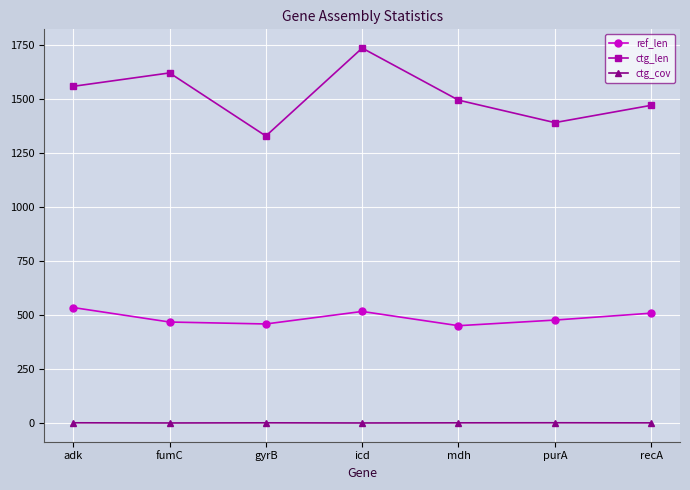

What is the maximum value shown in the chart?

1737.0